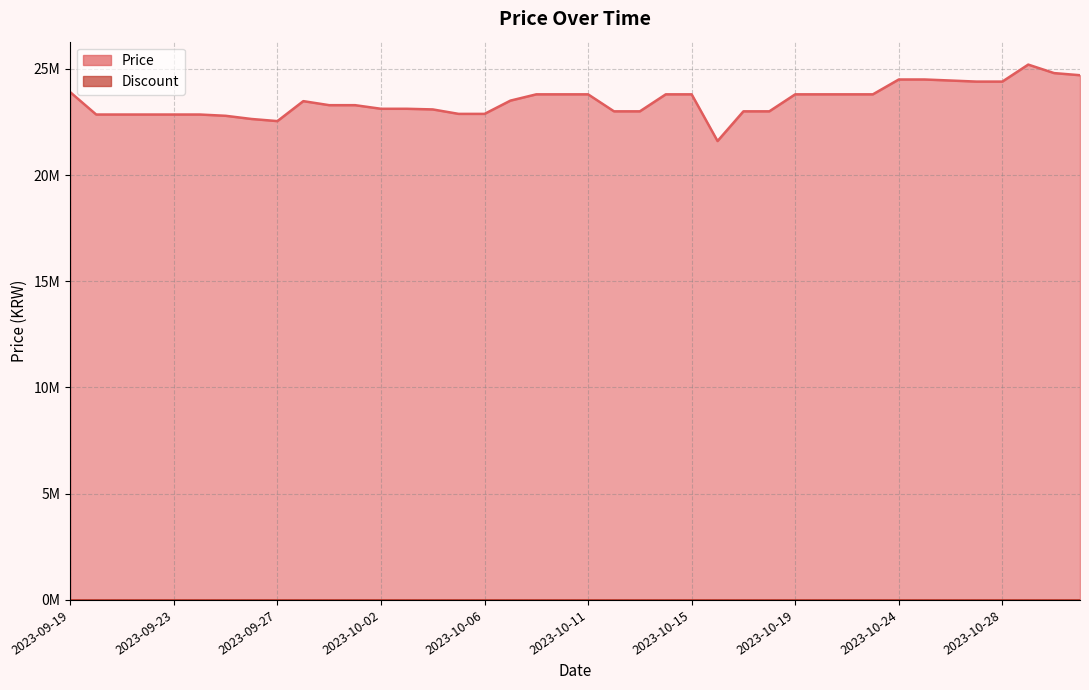

What is the change in value from 2023-10-11 to 2023-10-13?

-800000